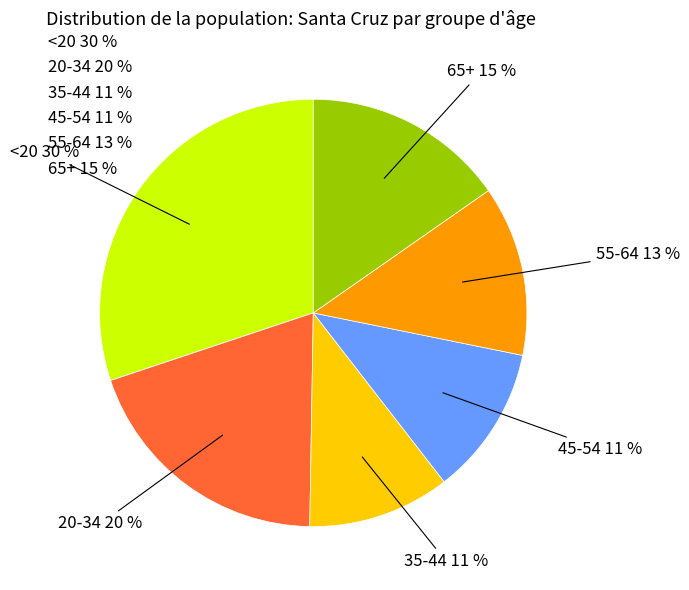

Does 55-64 13 % account for over 50% of the chart?

No